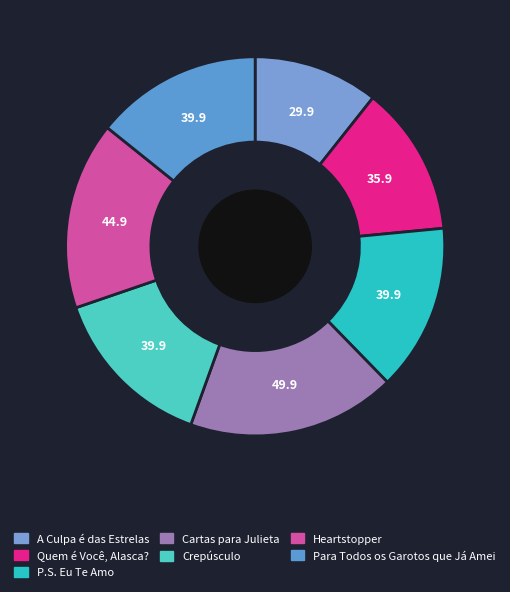

Which slice is the smallest?

A Culpa é das Estrelas